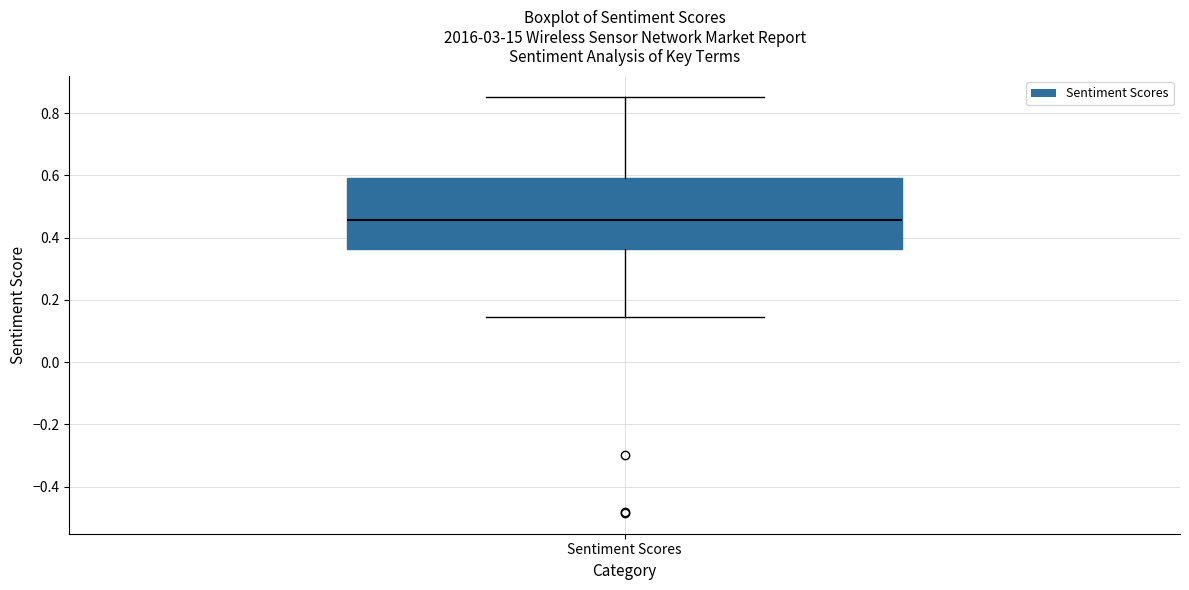

Where does the median line of the box for Sentiment Scores sit on the y-axis? The values are not printed on the chart, so give them approximately, as read against the axis.

0.46